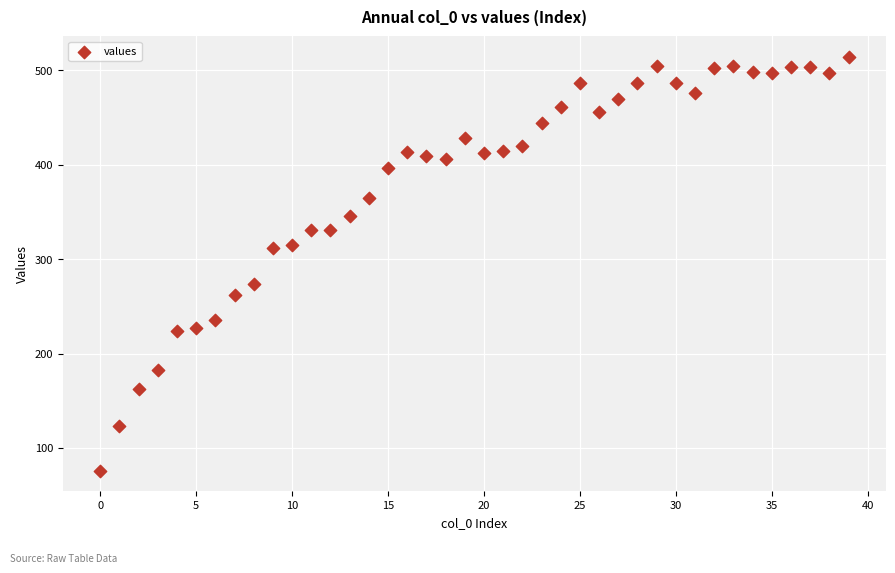

What is the range of Y values (max minus min)?

438